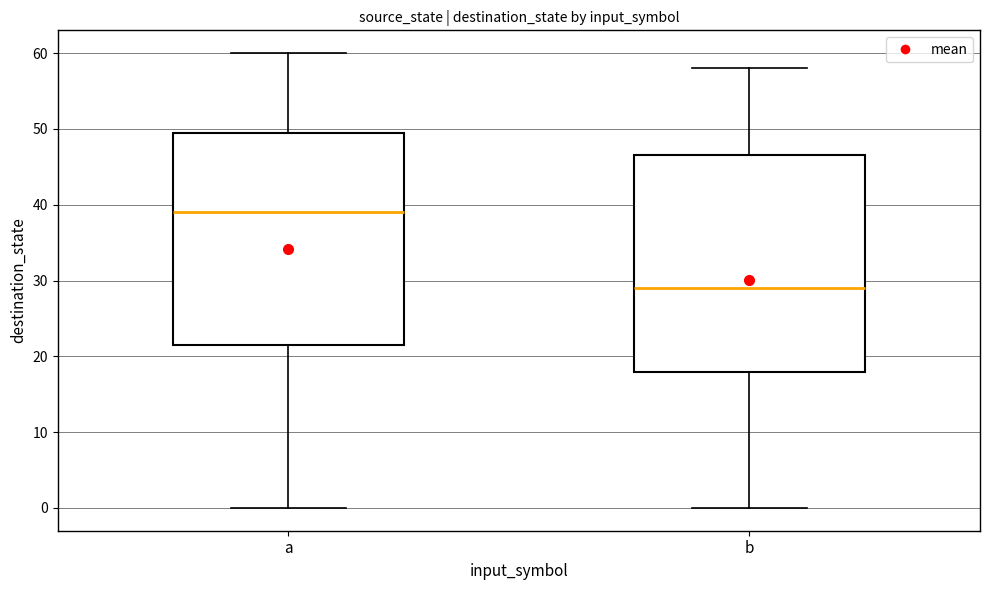

Reading left to right, transcribe this box plot: for each box, give where its median line is, the range the box spans, and where its two whiskers end, as read against the y-axis. The values are not printed on the chart, so give them approximately, as read against the axis.

a: median 39, box 22 to 50, whiskers 0 to 60
b: median 29, box 18 to 47, whiskers 0 to 58